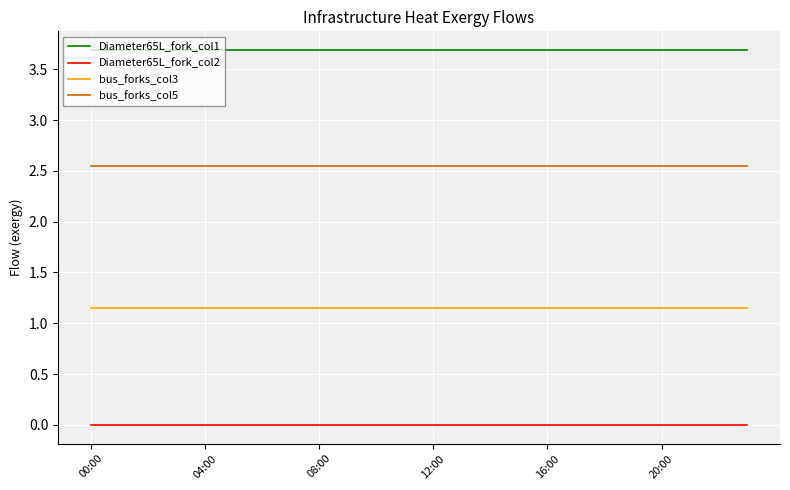

Count the number of data series in this chart.

4